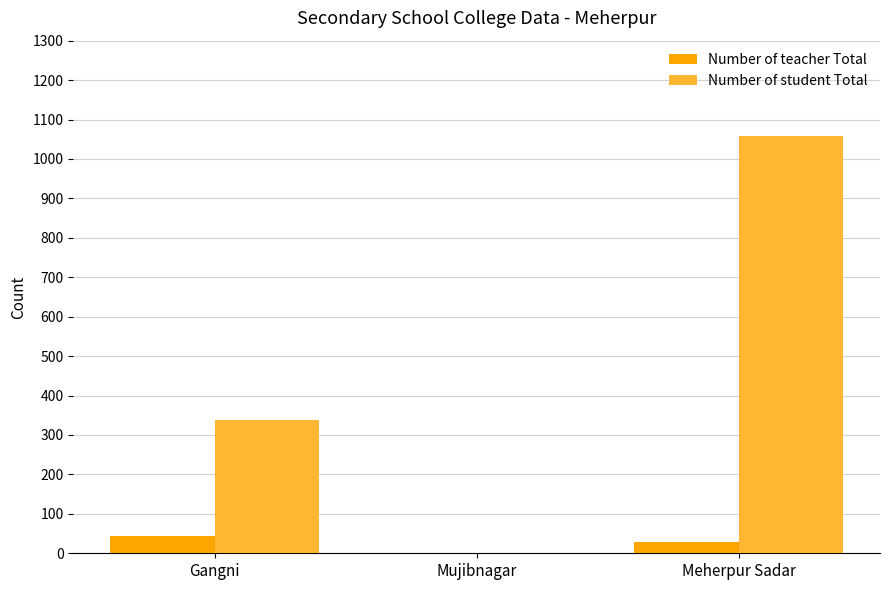

Reading right to left, what are all the values shown in this chart?

Number of teacher Total: 29	0	44
Number of student Total: 1057	0	339